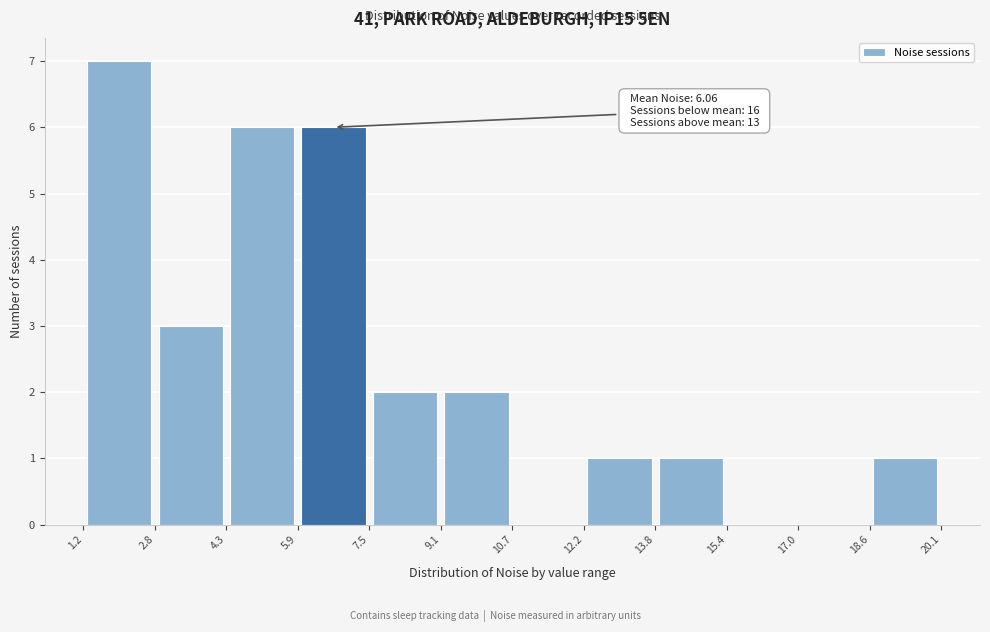

Over which range of the x-axis is the bar tallest?

1.2 to 2.8